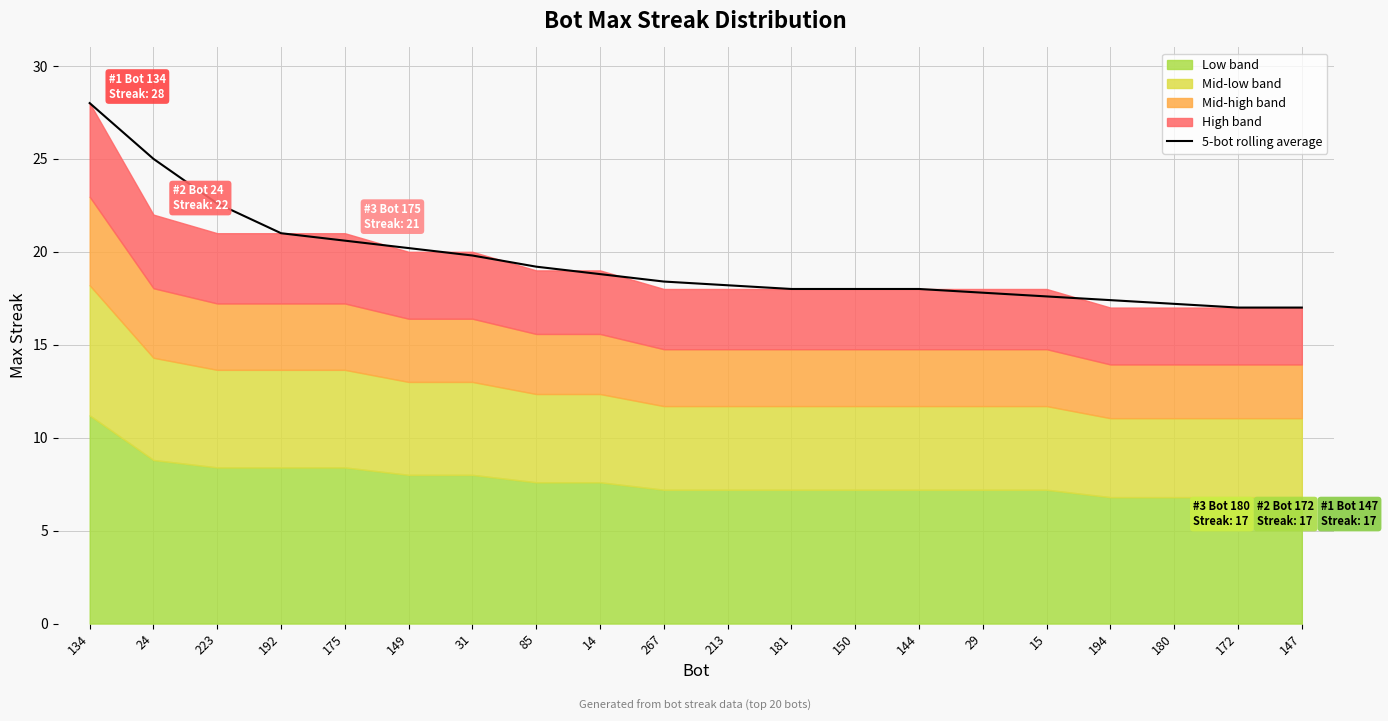

Count the number of categories in the chart.

20